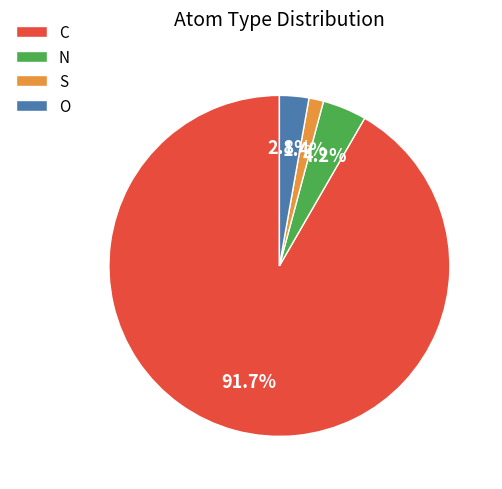

To the nearest percent, what portion does C represent?

92%